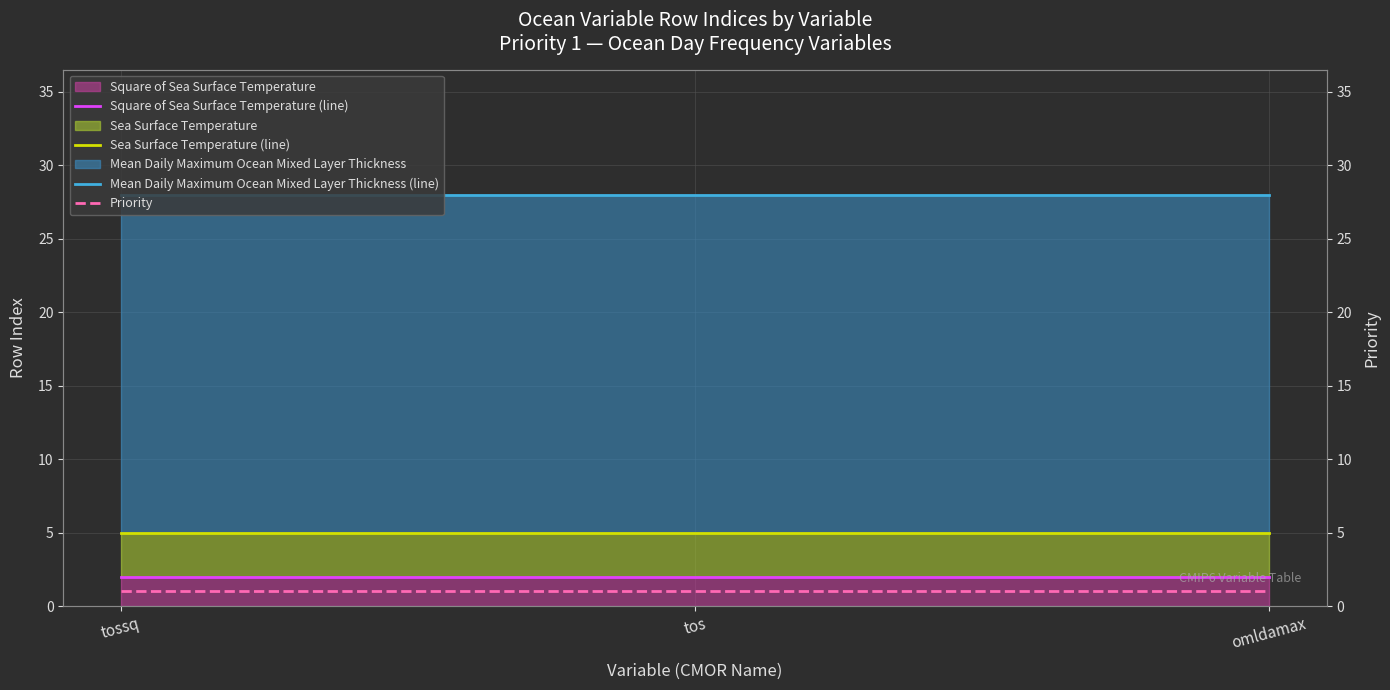

True or false: Priority has a value of 1 at tossq.

True